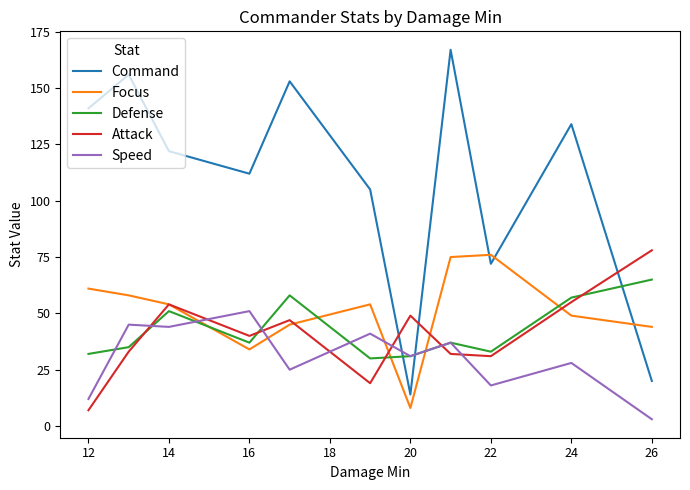

Which series has the largest total across all categories?

Command